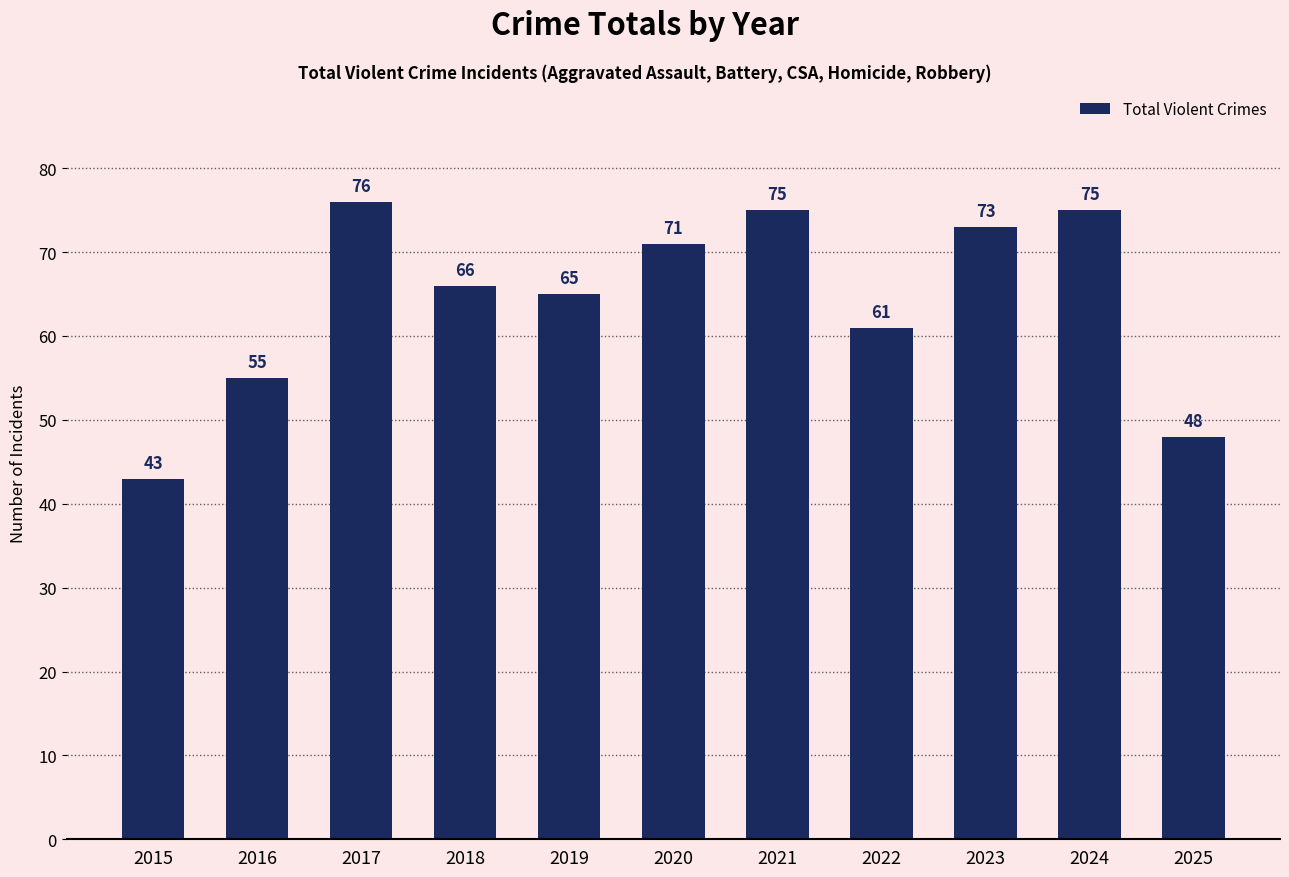

What is the change in value from 2018 to 2022?

-5